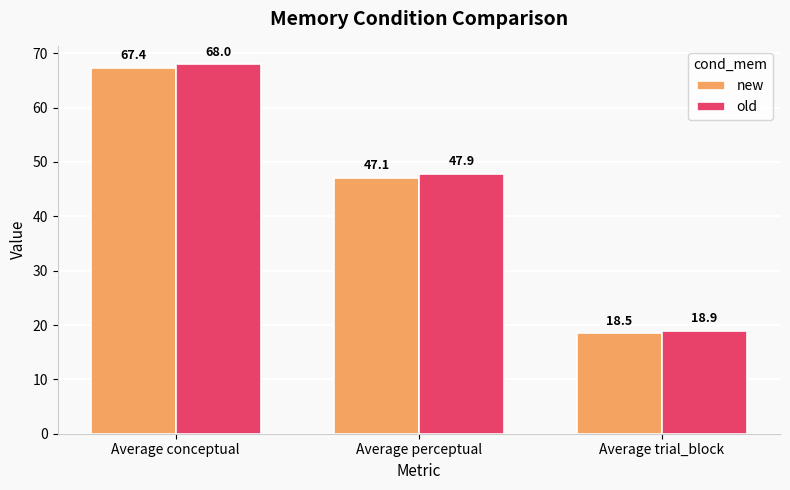

What is the smallest value displayed?

18.5